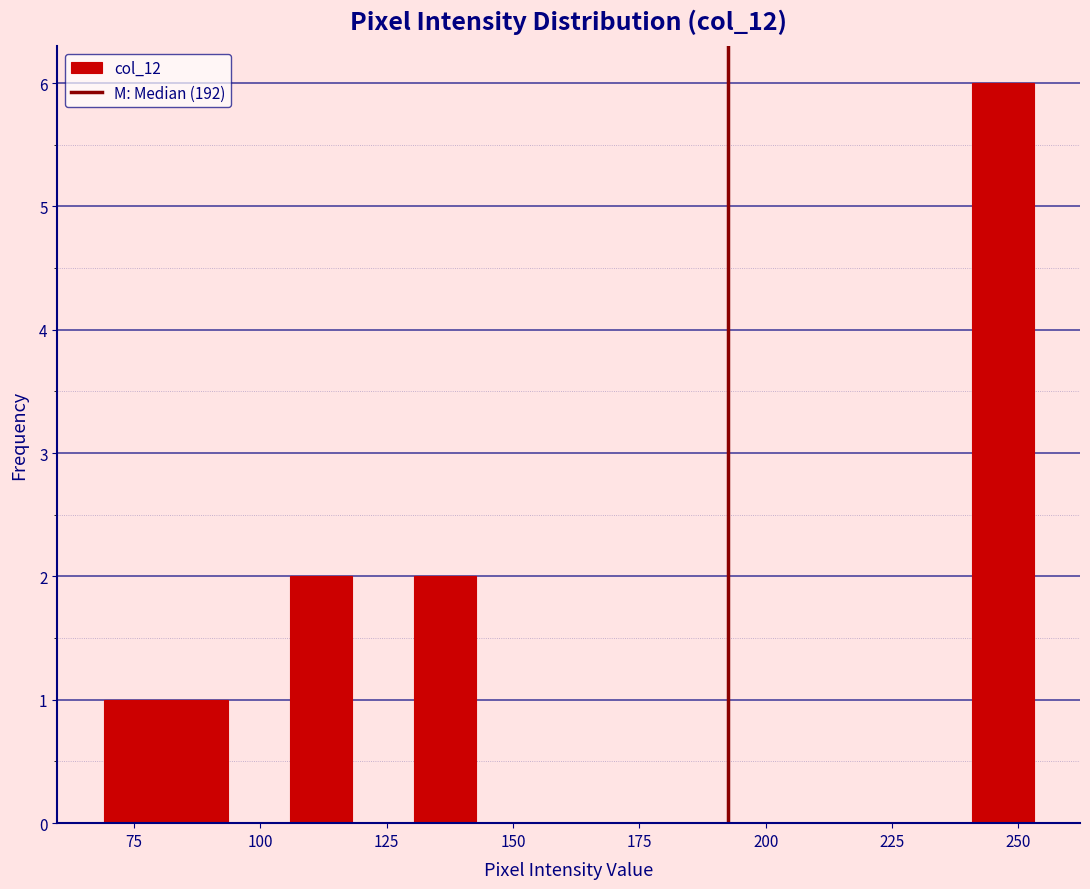

Read against the x-axis, roughly where is the centre of the tallest bar?

245